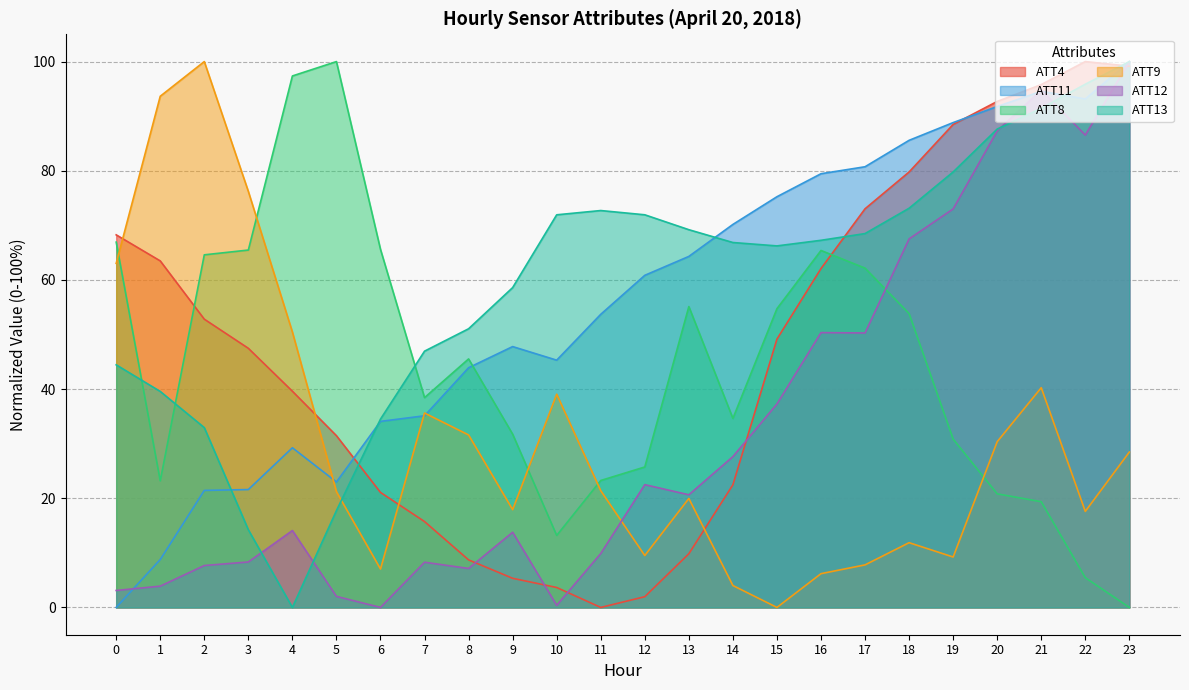

What is the spread (max minus min) of values at 16?

73.3